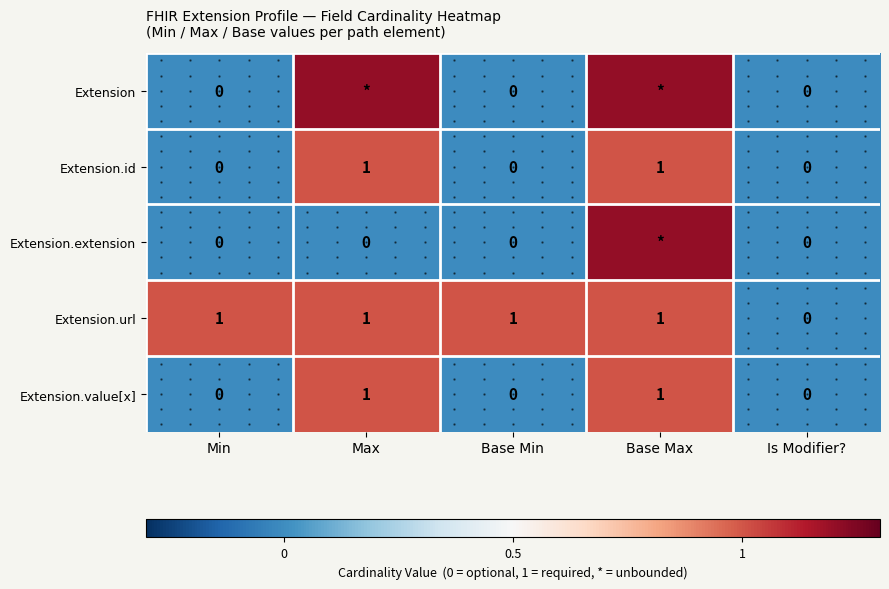

List the series in order of their peak value, lowest first.

Extension.id, Extension.url, Extension.value[x], Extension, Extension.extension